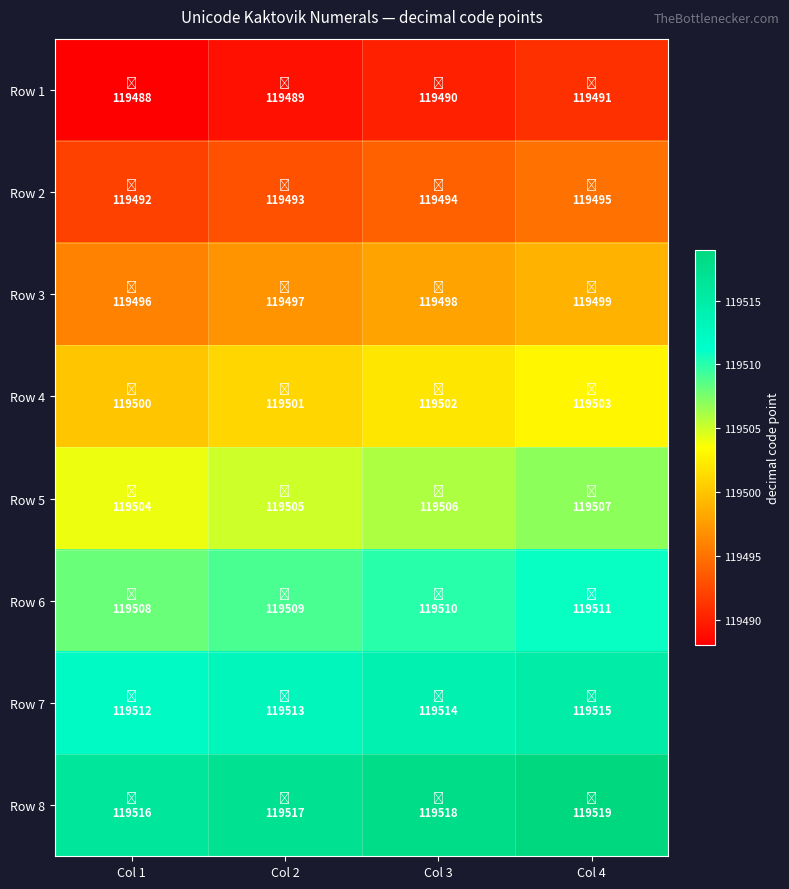

Reading right to left, list all the values displayed in this chart.

Row 1: Col 4=119491	Col 3=119490	Col 2=119489	Col 1=119488
Row 2: Col 4=119495	Col 3=119494	Col 2=119493	Col 1=119492
Row 3: Col 4=119499	Col 3=119498	Col 2=119497	Col 1=119496
Row 4: Col 4=119503	Col 3=119502	Col 2=119501	Col 1=119500
Row 5: Col 4=119507	Col 3=119506	Col 2=119505	Col 1=119504
Row 6: Col 4=119511	Col 3=119510	Col 2=119509	Col 1=119508
Row 7: Col 4=119515	Col 3=119514	Col 2=119513	Col 1=119512
Row 8: Col 4=119519	Col 3=119518	Col 2=119517	Col 1=119516